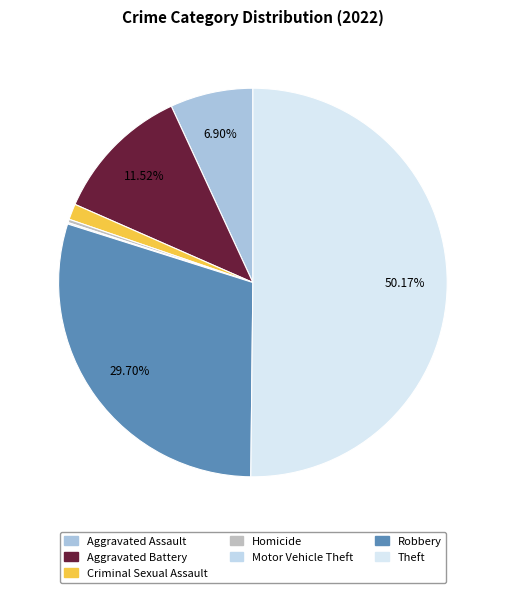

Is there a majority slice in this chart?

Yes